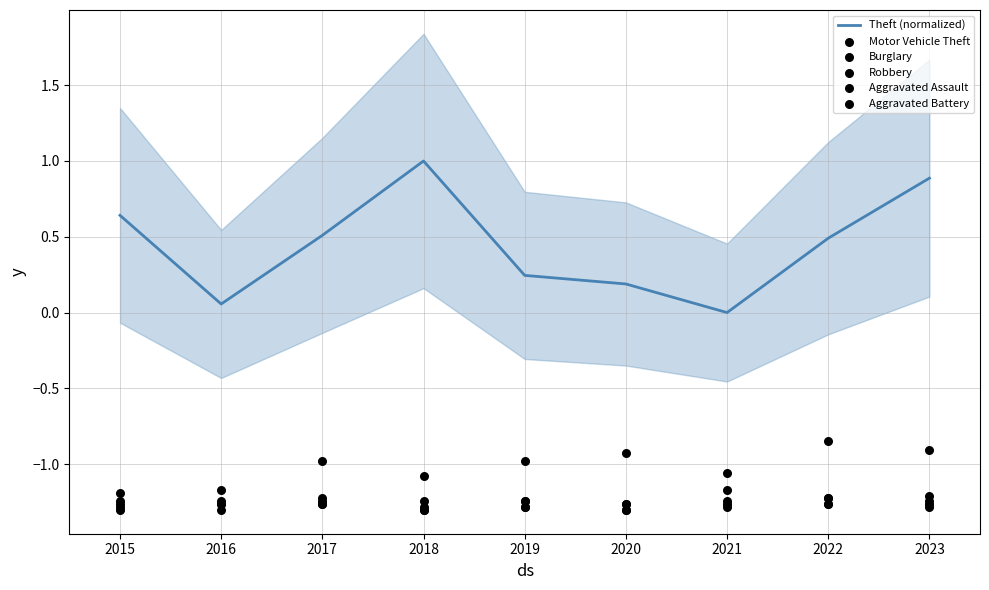

Which series contains the lowest Y value?

Burglary